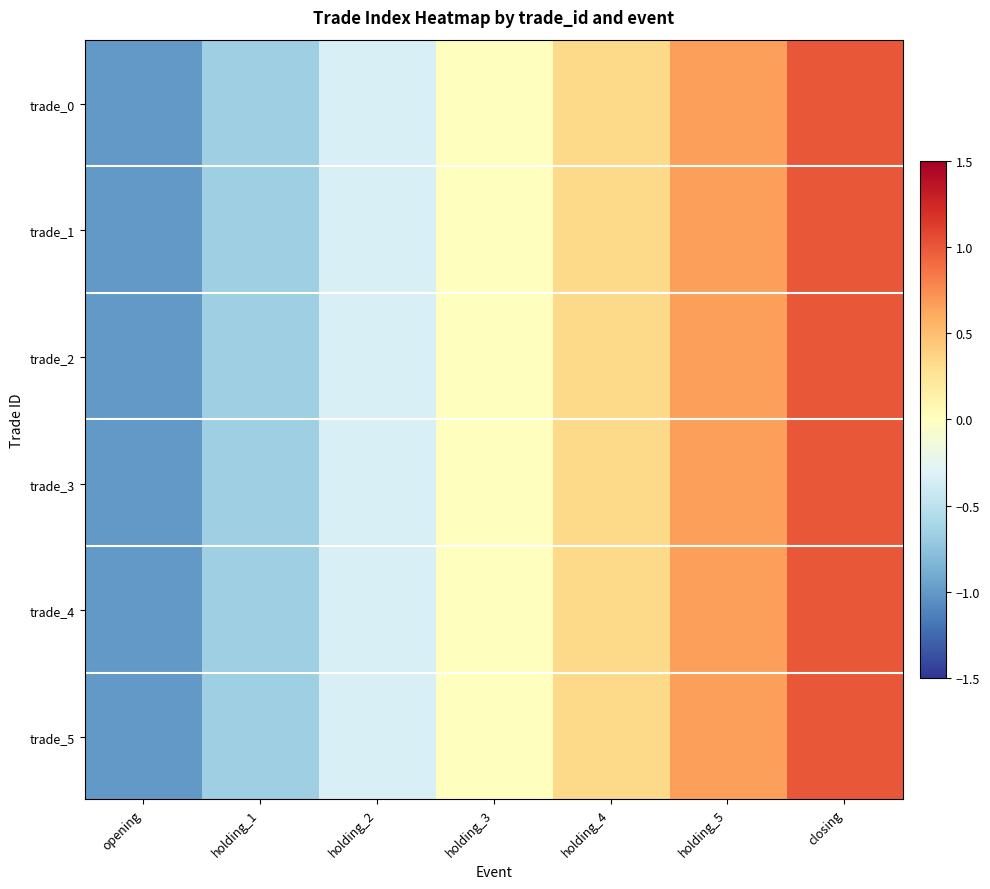

Reading left to right, list all the values displayed in this chart.

0: -1.0	-0.7	-0.3	0.0	0.3	0.7	1.0
1: -1.0	-0.7	-0.3	0.0	0.3	0.7	1.0
2: -1.0	-0.7	-0.3	0.0	0.3	0.7	1.0
3: -1.0	-0.7	-0.3	0.0	0.3	0.7	1.0
4: -1.0	-0.7	-0.3	0.0	0.3	0.7	1.0
5: -1.0	-0.7	-0.3	0.0	0.3	0.7	1.0